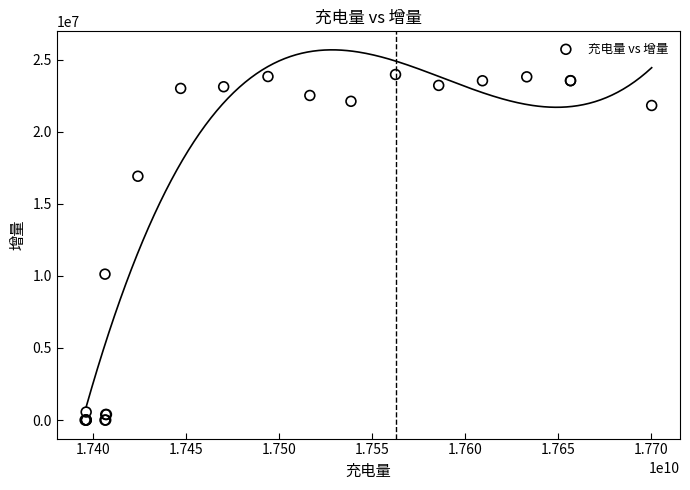

What Y value in the scatter plot is closest to 11984547?

10122484